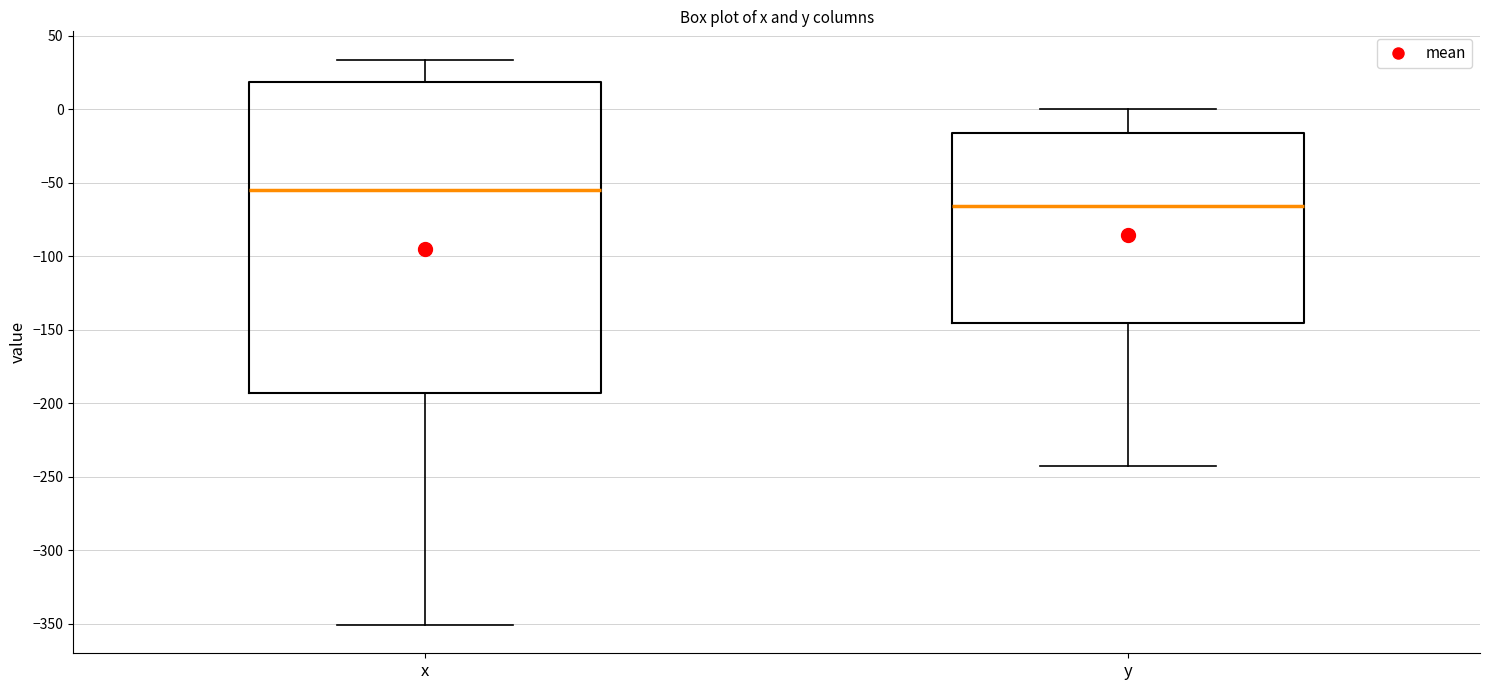

Where does the upper whisker of the box for x end on the y-axis? The values are not printed on the chart, so give them approximately, as read against the axis.

35